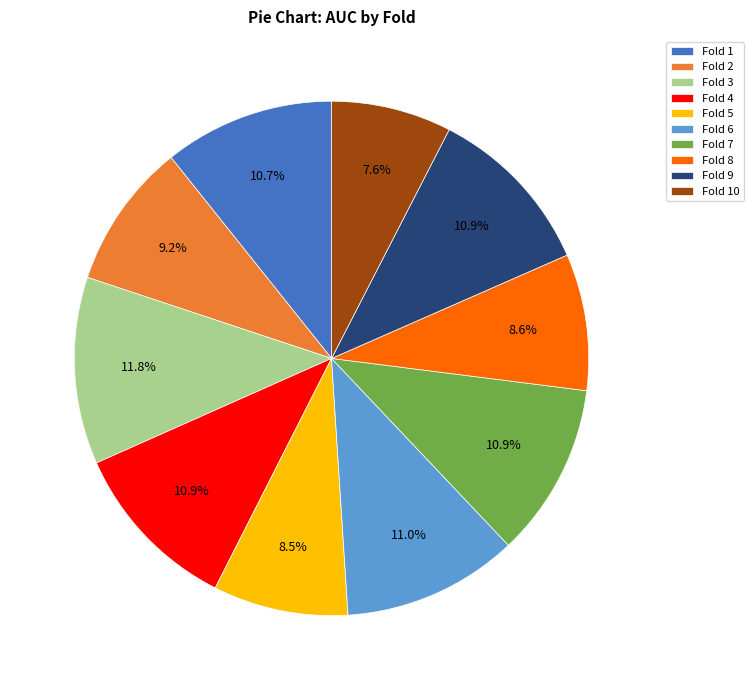

Does any single category account for the majority?

No